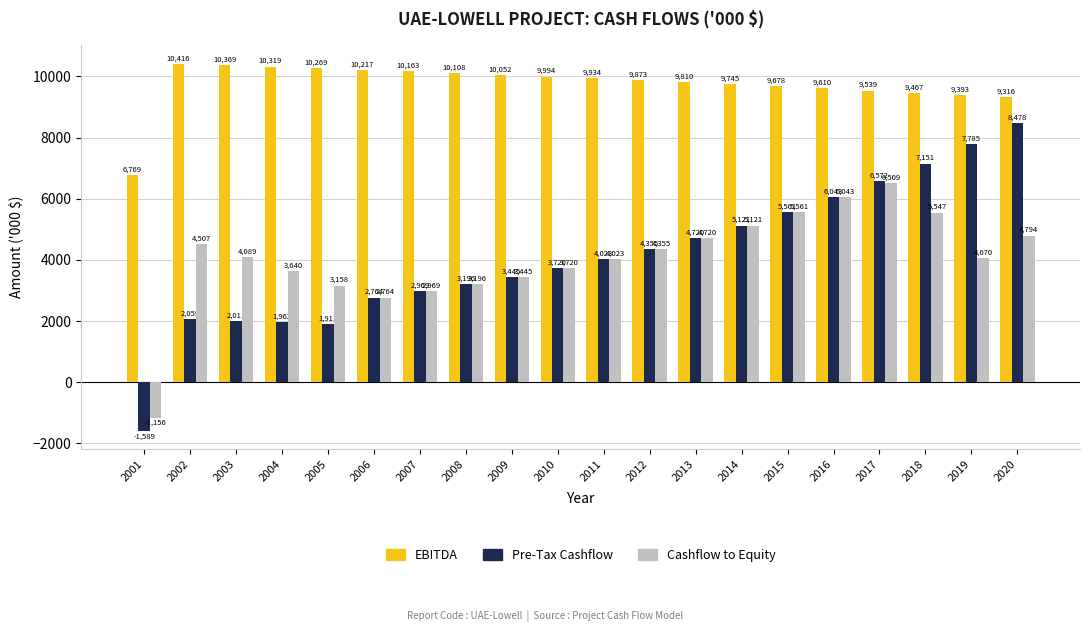

Is the value of EBITDA at 2015 greater than the value of Cashflow to Equity at 2009?

Yes